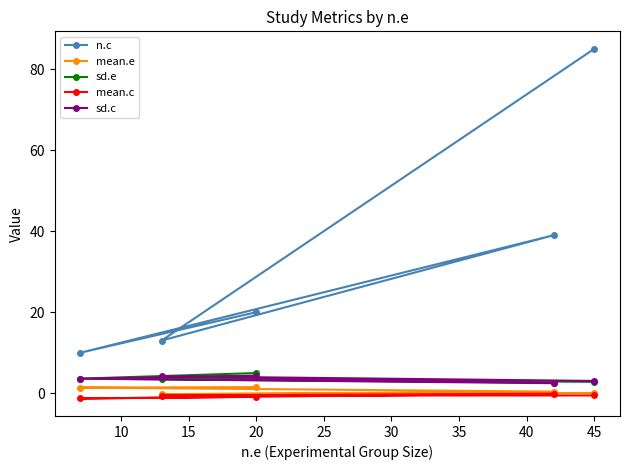

What is the minimum value for sd.e?

2.6